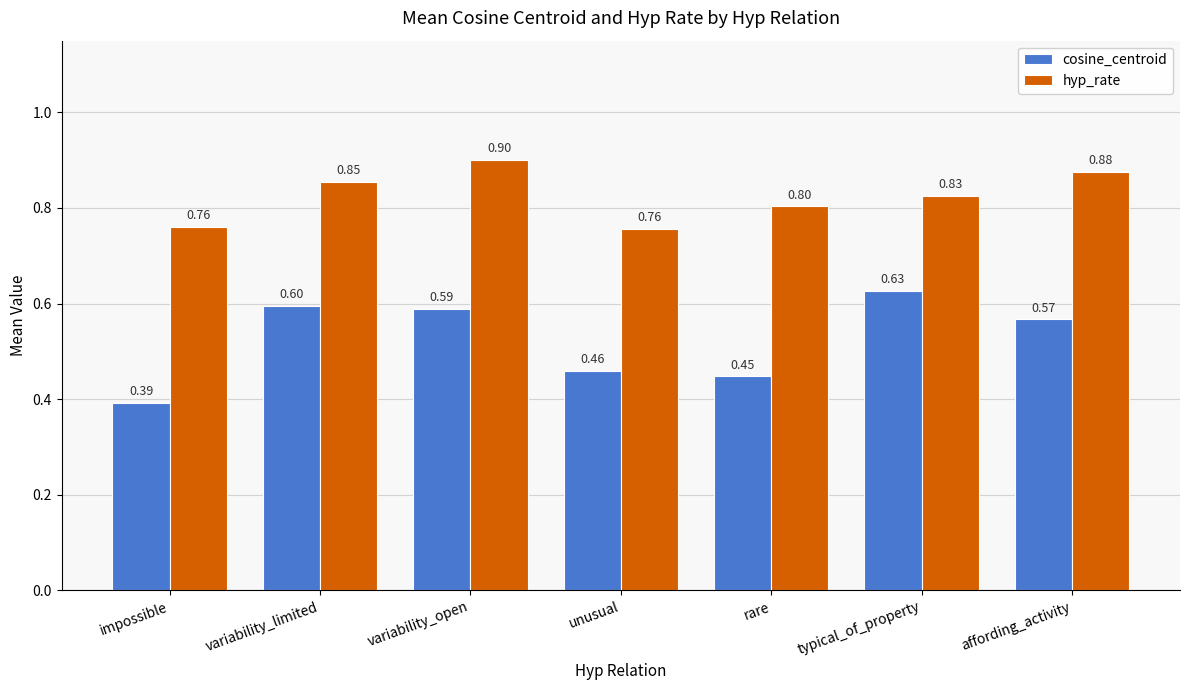

Between impossible and variability_limited, which series saw the biggest shift?

cosine_centroid